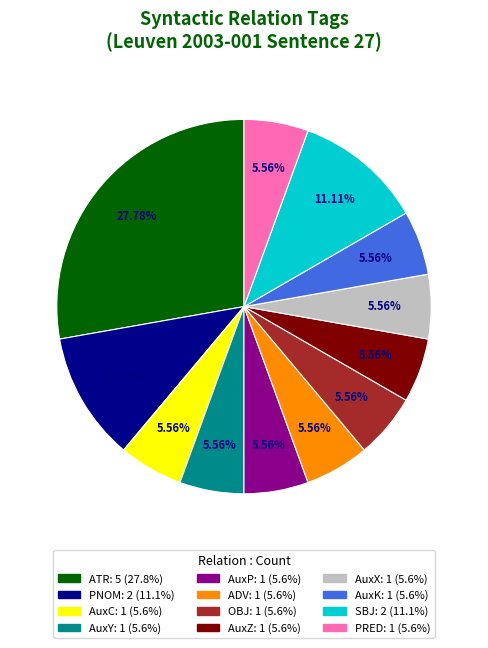

Do PNOM and ATR together represent more than half of the pie?

No